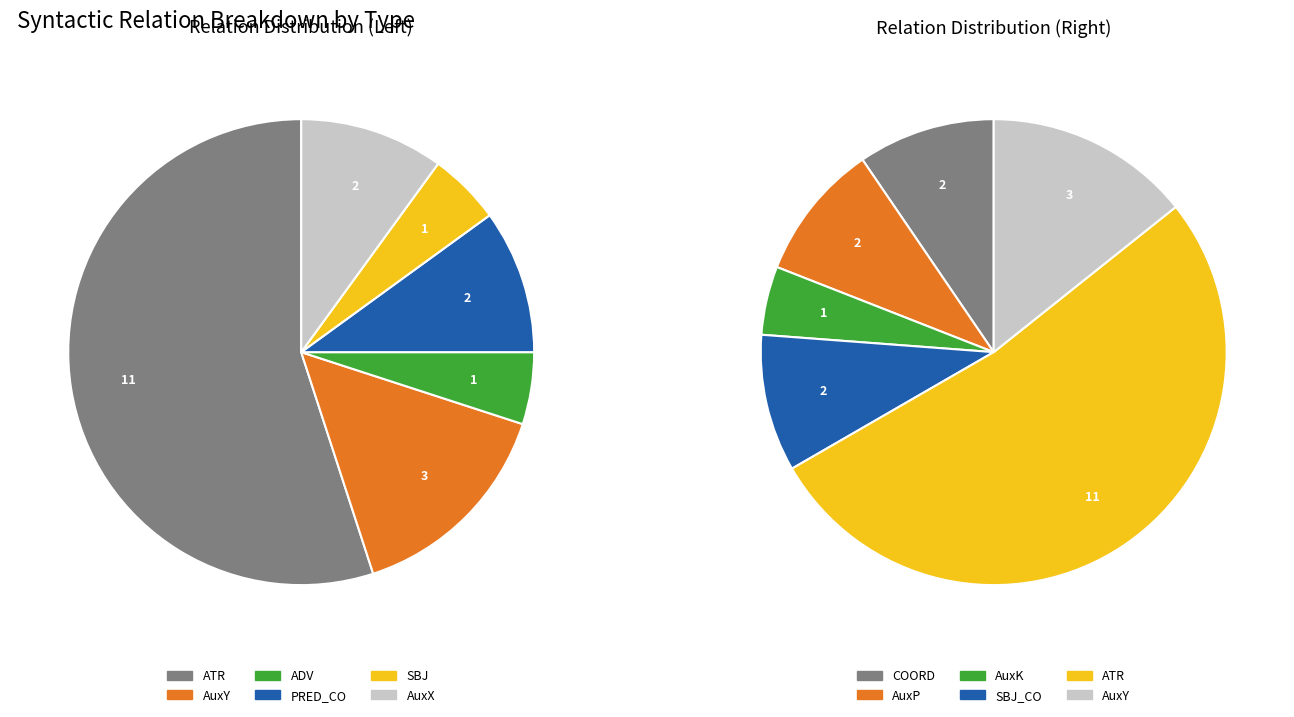

Does AuxY represent more than half of the total?

No